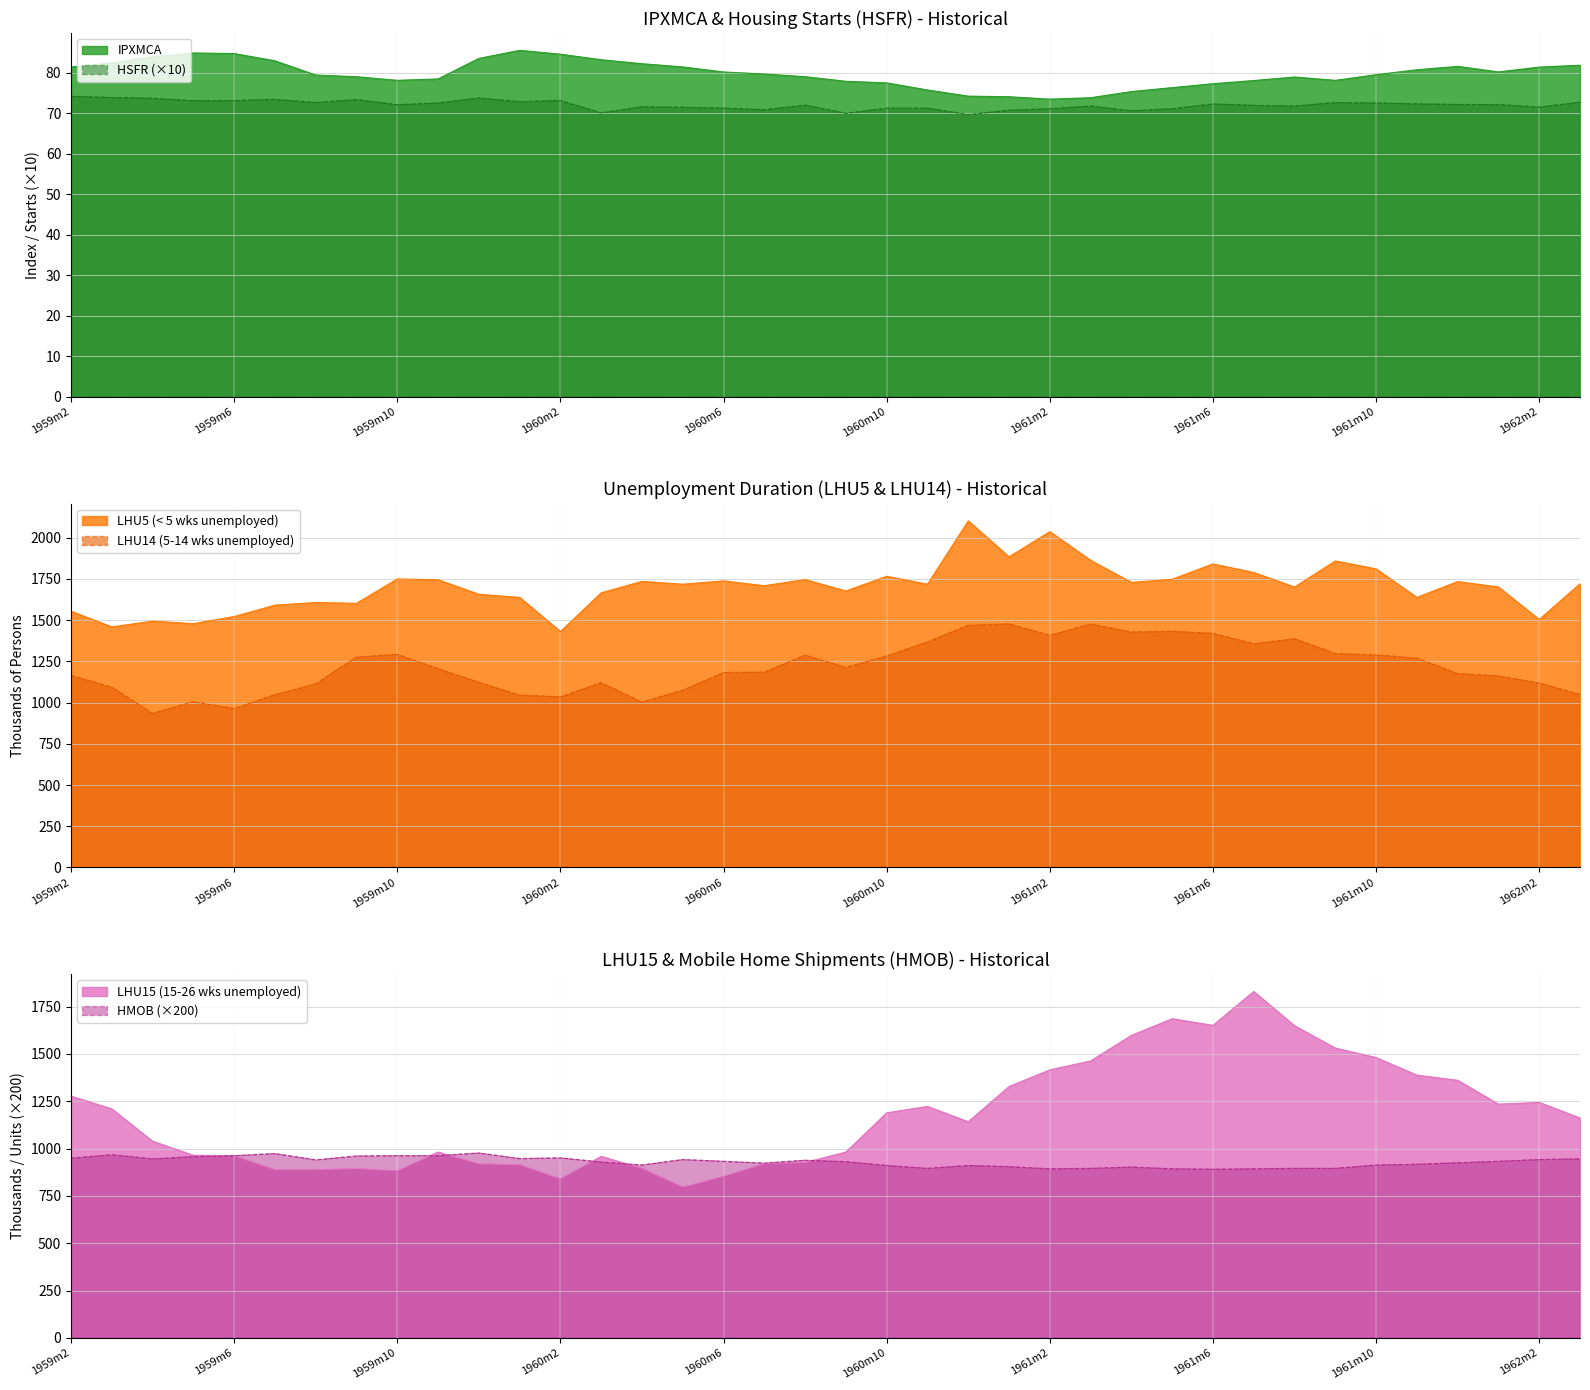

True or false: LHU15 has more than 2 interior local peaks.

True